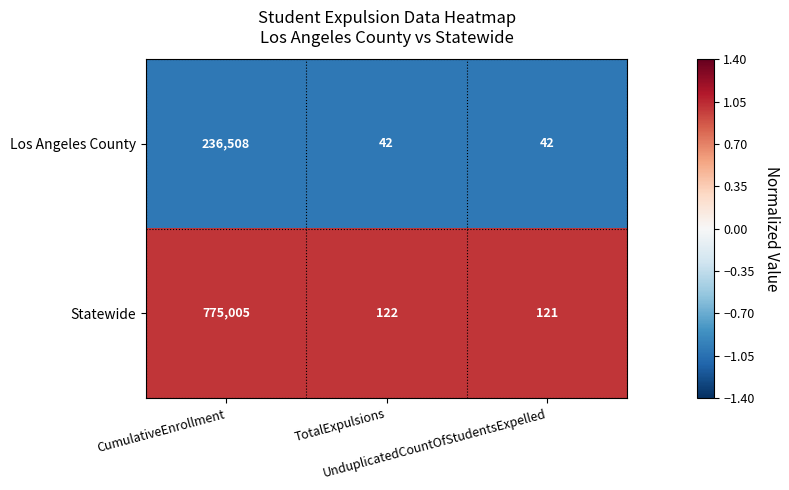

How many Los Angeles County values are between 42 and 236508?

3